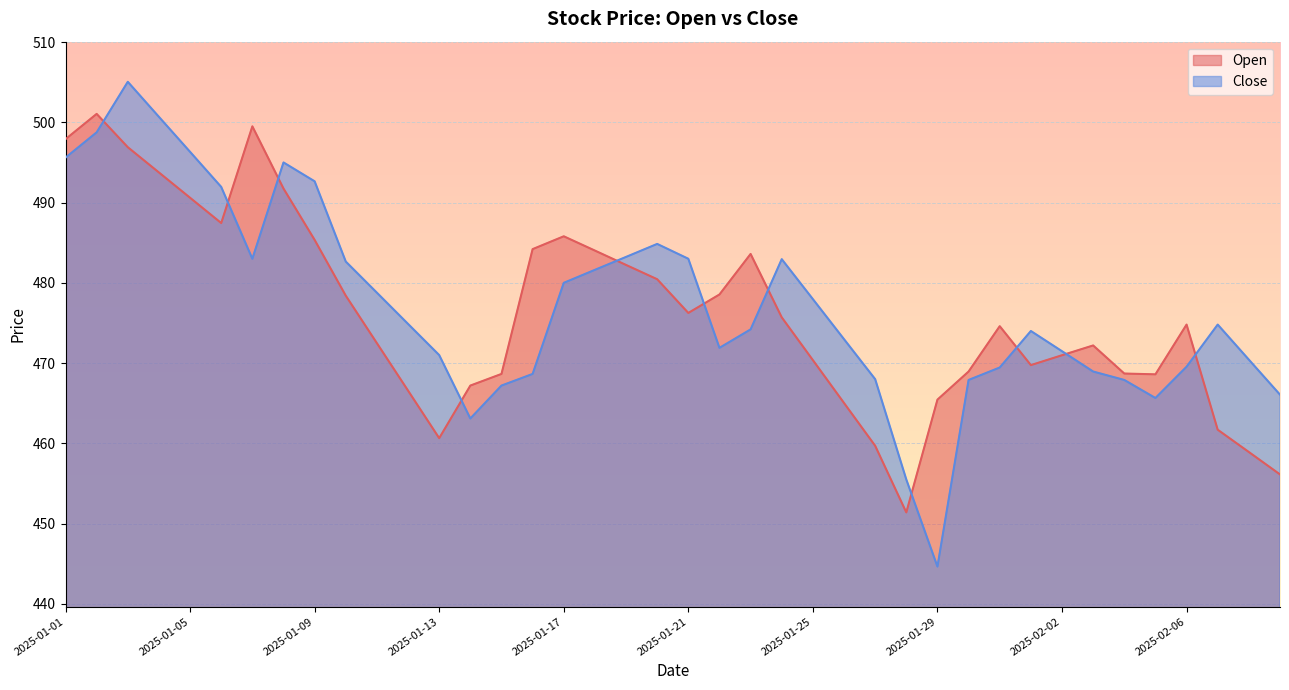

What is the difference between the Close values at 2025-01-05 and 2025-01-16?

27.7